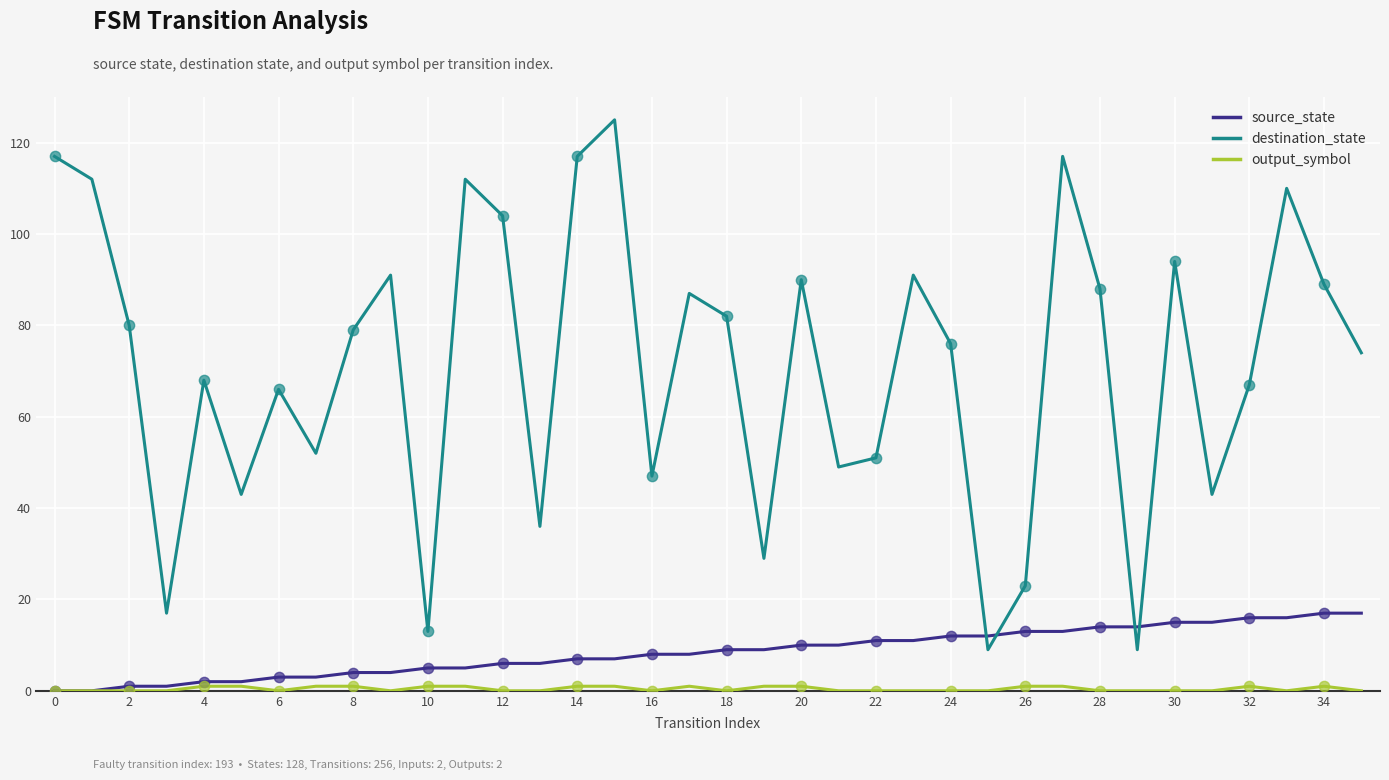

Which series has the largest total across all categories?

destination_state